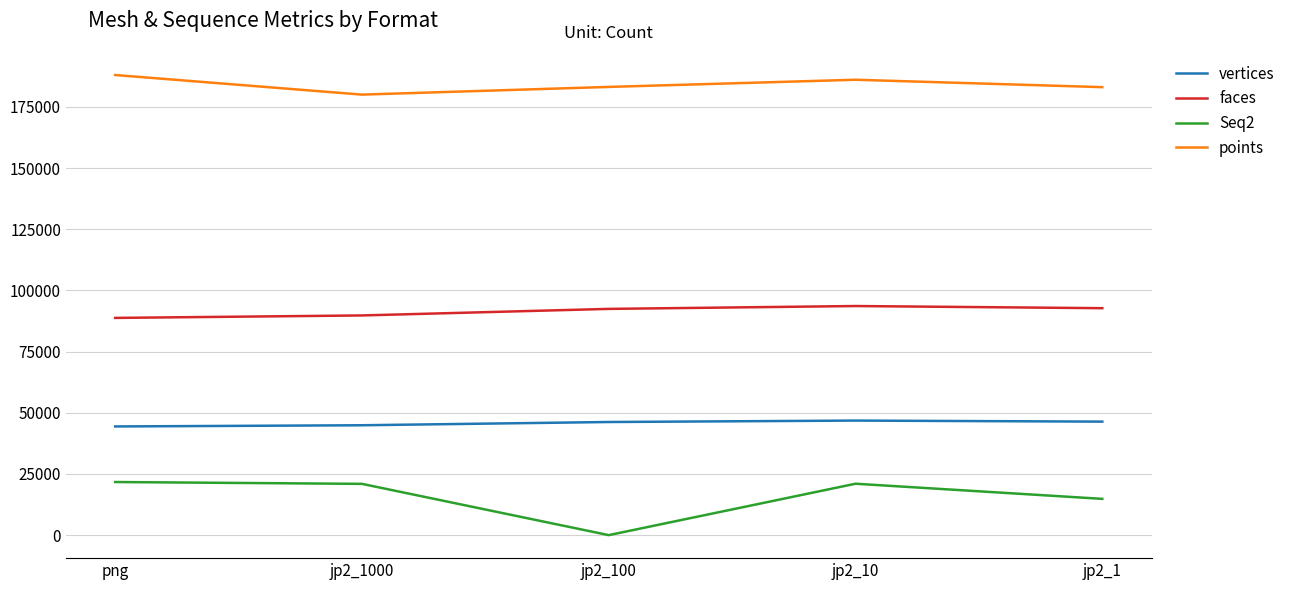

True or false: points and faces intersect in this chart.

False